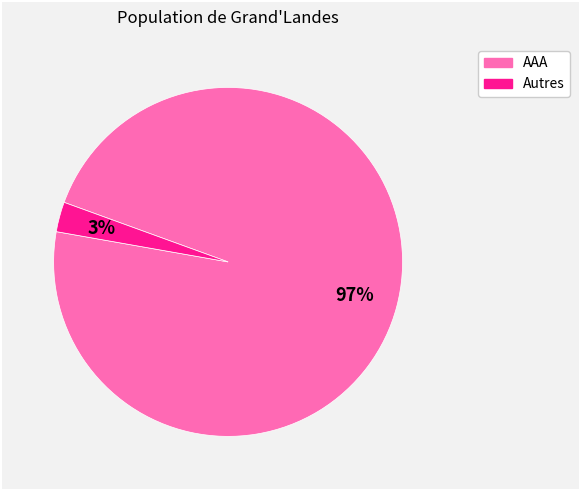

To the nearest percent, what is the average slice percentage?

50%